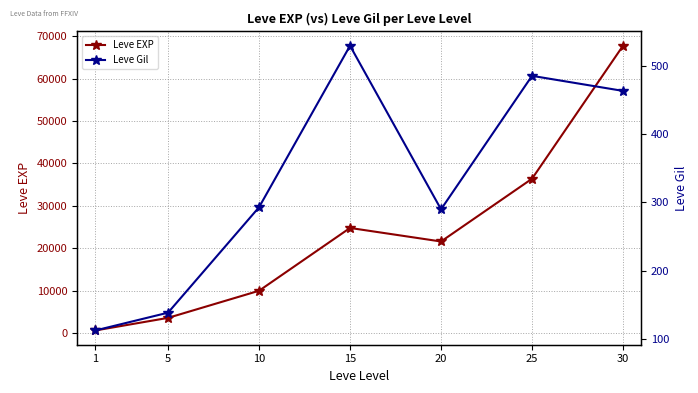

How many data points does each series have?

7